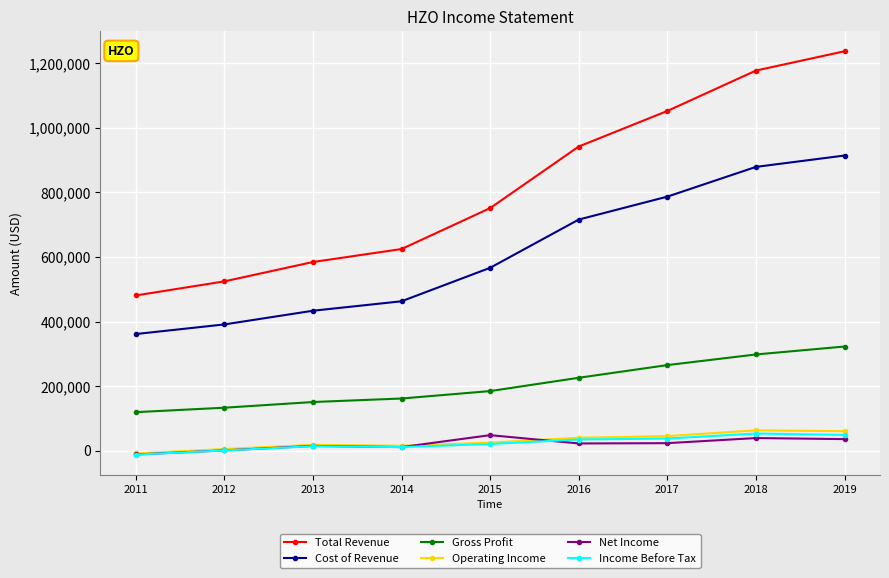

Is this an area chart (filled region under the line)?

No